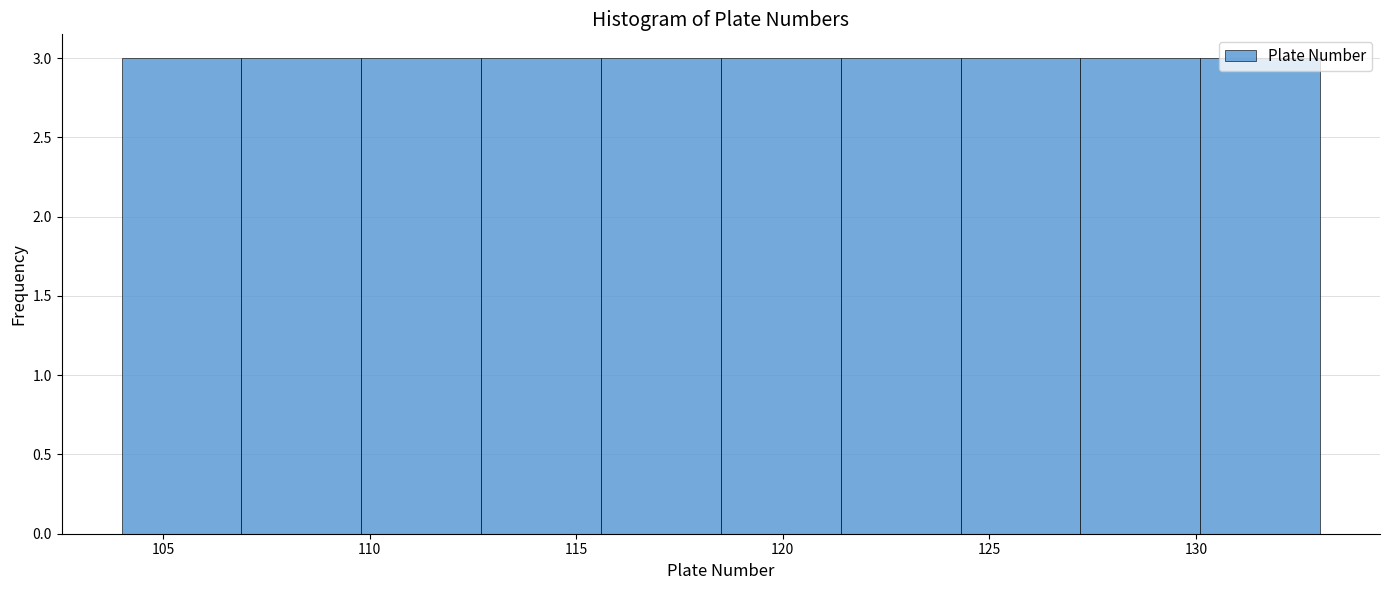

How tall is the bar that spans 127.2 to 130.1 on the x-axis? Neither the bar edges nor the heights are printed on the chart, so give them approximately, as read against the axes.

3